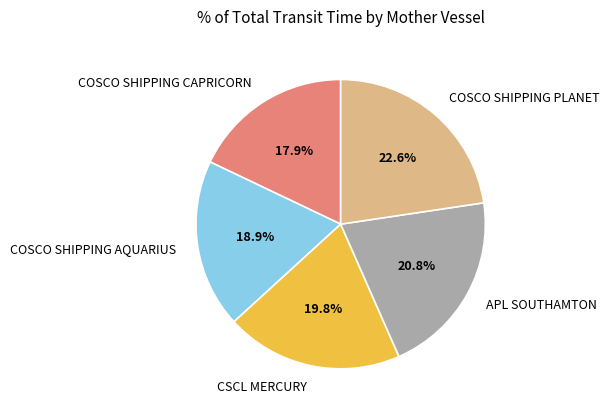

The APL SOUTHAMTON slice represents 21% of the pie. True or false?

True